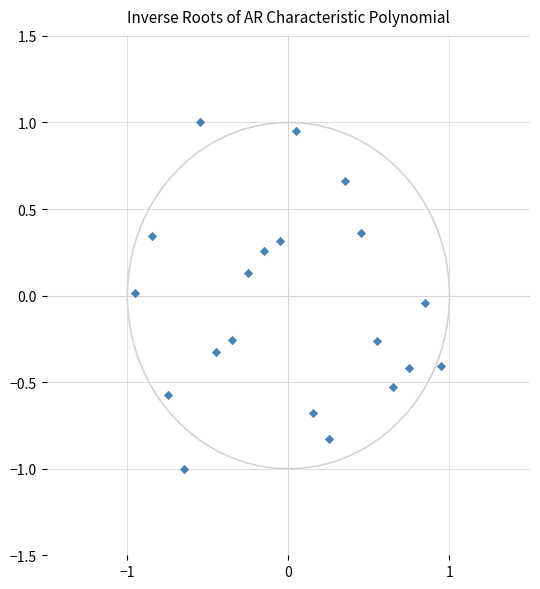

What is the range of Y values (max minus min)?

2.0